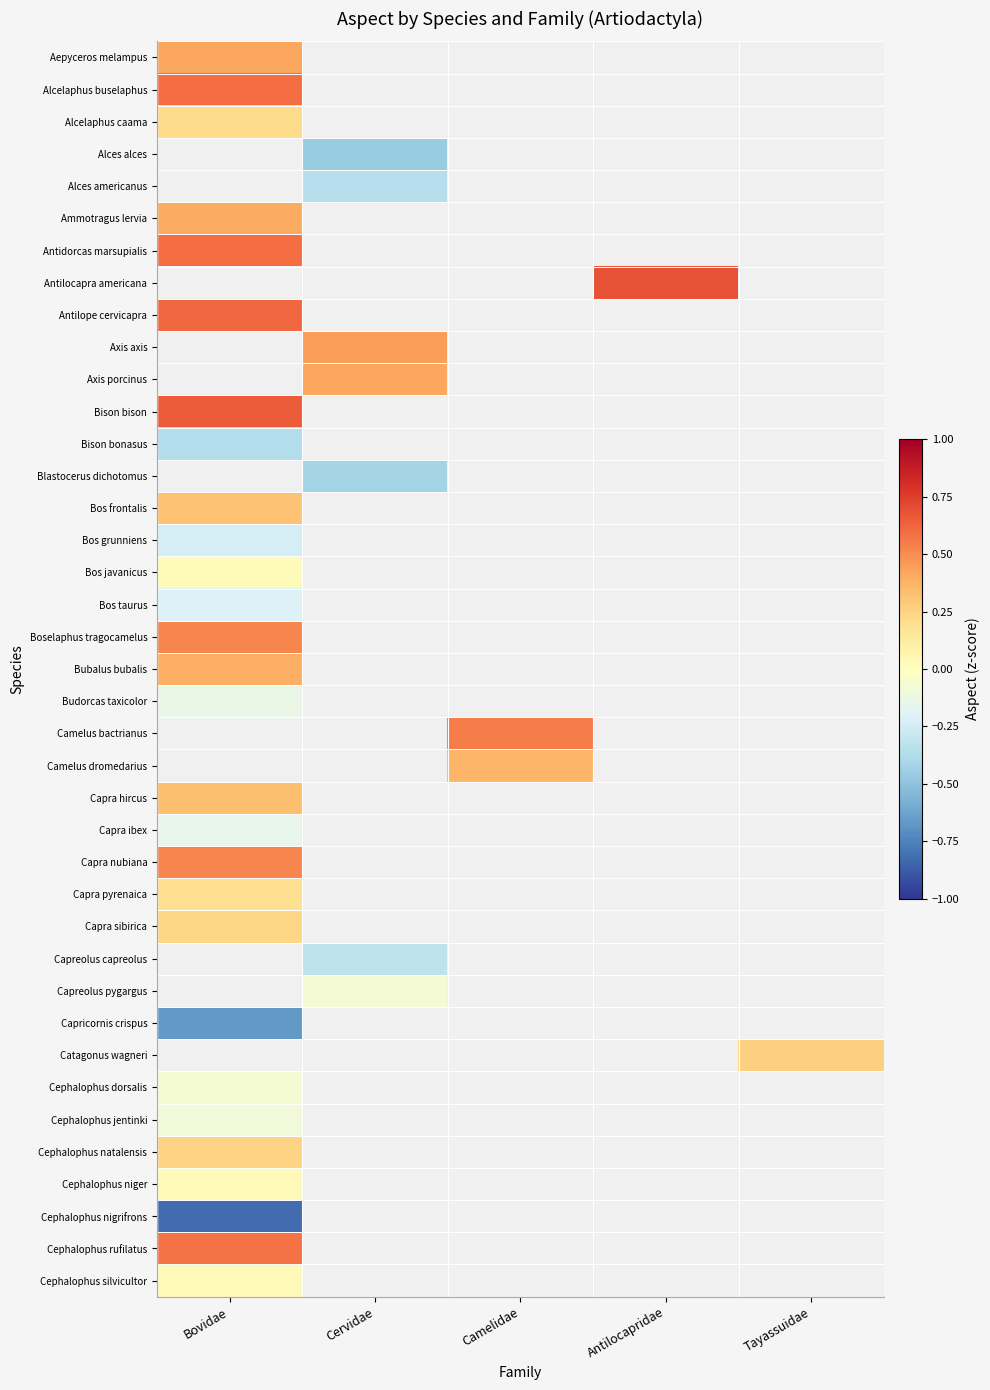

At Bovidae, list the series in order from smallest to largest.

Cephalophus nigrifrons, Capricornis crispus, Bison bonasus, Capra ibex, Budorcas taxicolor, Cephalophus jentinki, Cephalophus dorsalis, Bos javanicus, Cephalophus silvicultor, Capra pyrenaica, Alcelaphus caama, Cephalophus natalensis, Bos frontalis, Capra hircus, Bubalus bubalis, Ammotragus lervia, Aepyceros melampus, Alcelaphus buselaphus, Alces alces, Alces americanus, Boselaphus tragocamelus, Antidorcas marsupialis, Antilocapra americana, Antilope cervicapra, Axis axis, Axis porcinus, Bos grunniens, Bos taurus, Cephalophus niger, Cephalophus rufilatus, Bison bison, Blastocerus dichotomus, Camelus bactrianus, Camelus dromedarius, Capra sibirica, Capra nubiana, Capreolus capreolus, Capreolus pygargus, Catagonus wagneri